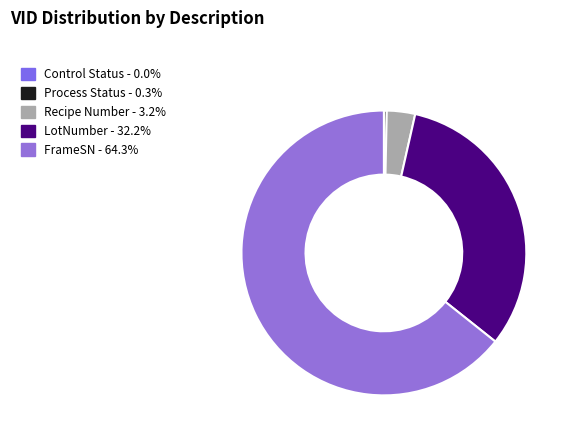

What percentage do LotNumber and Process Status together represent?

32.5%